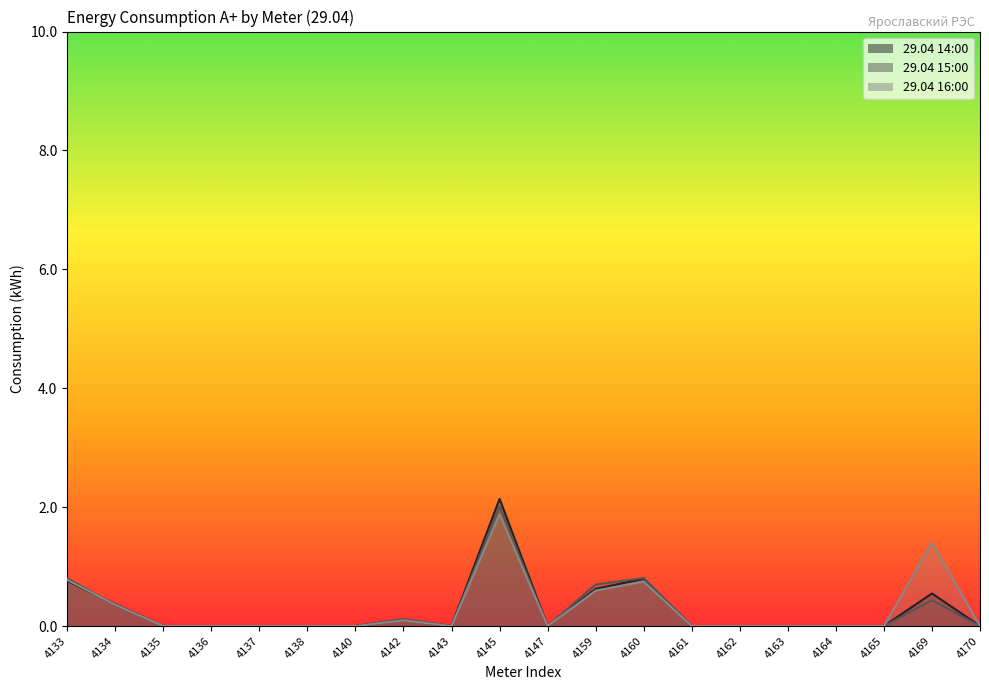

Which series has the widest spread of values?

29.04 14:00